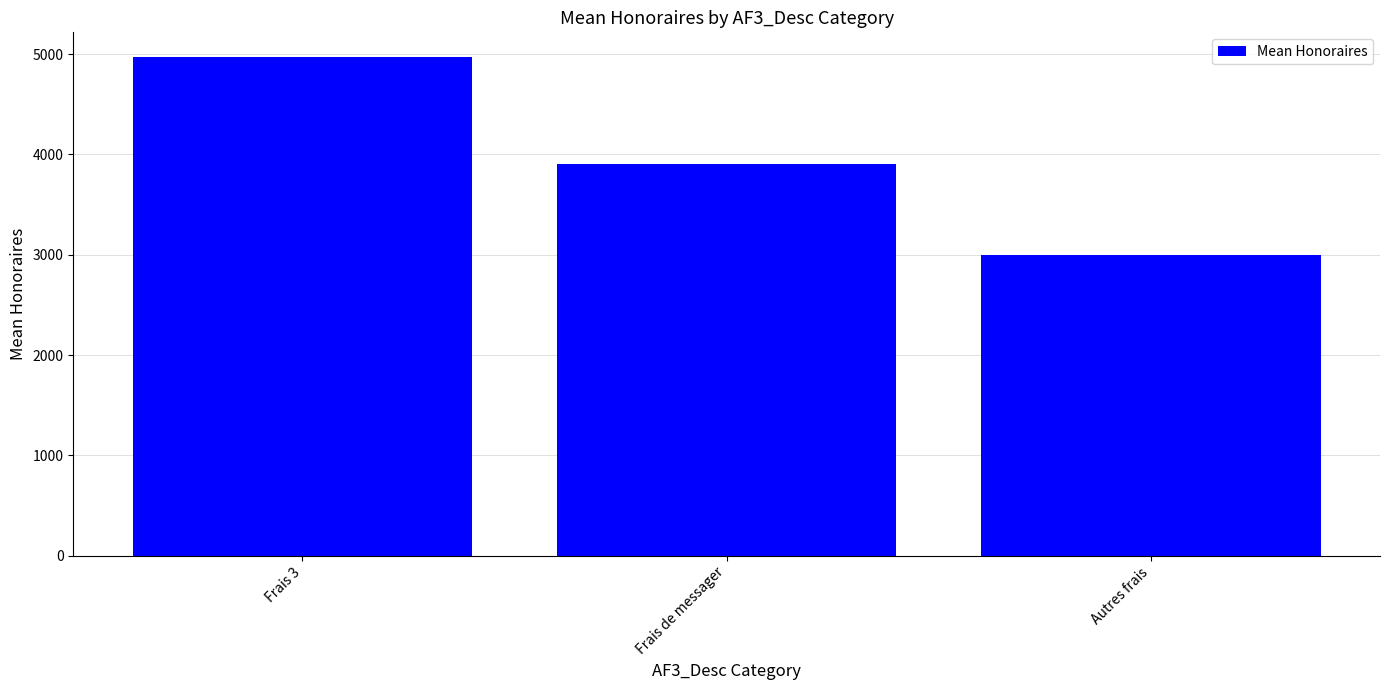

Rank the categories by value from highest to lowest.

Frais 3, Frais de messager, Autres frais